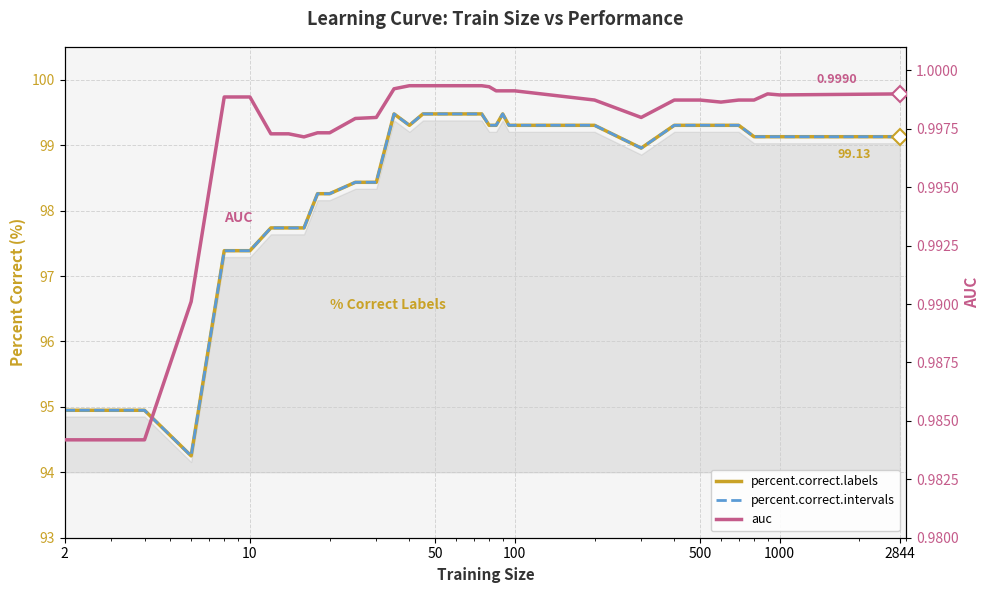

What is the average value of the auc series?

1.0